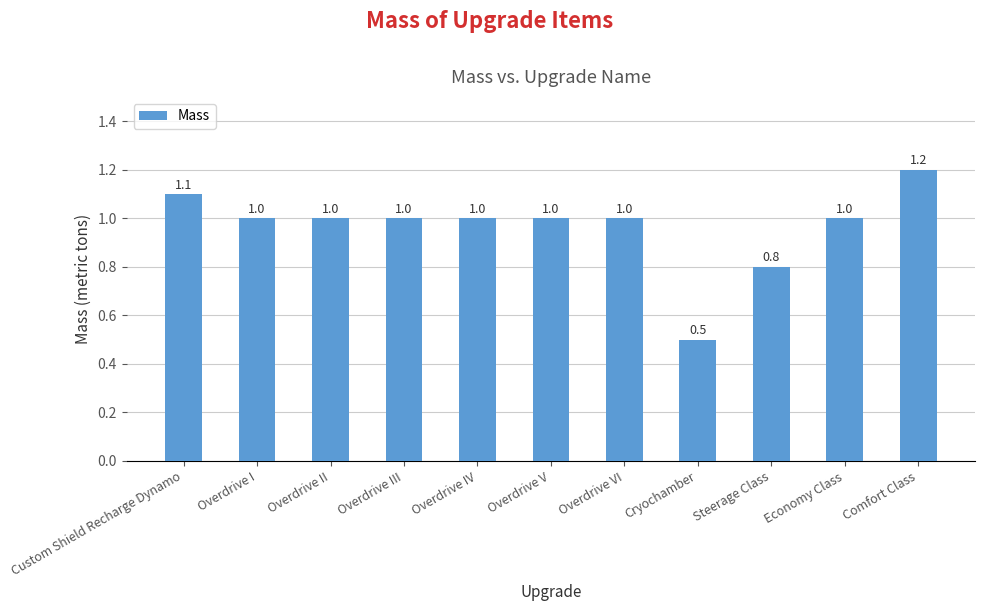

What is the greatest value displayed?

1.2